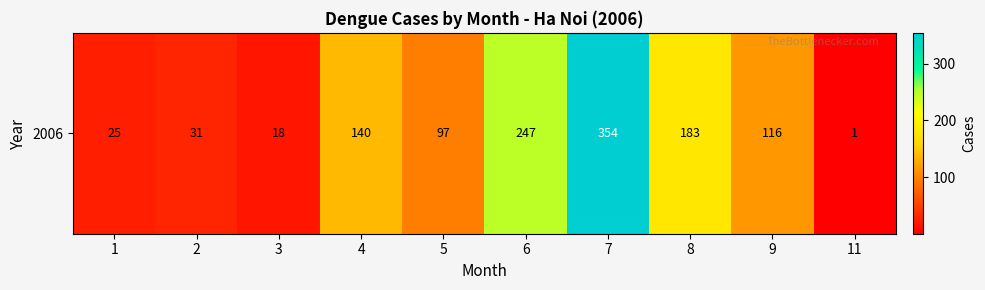

How many values are below 116?

5